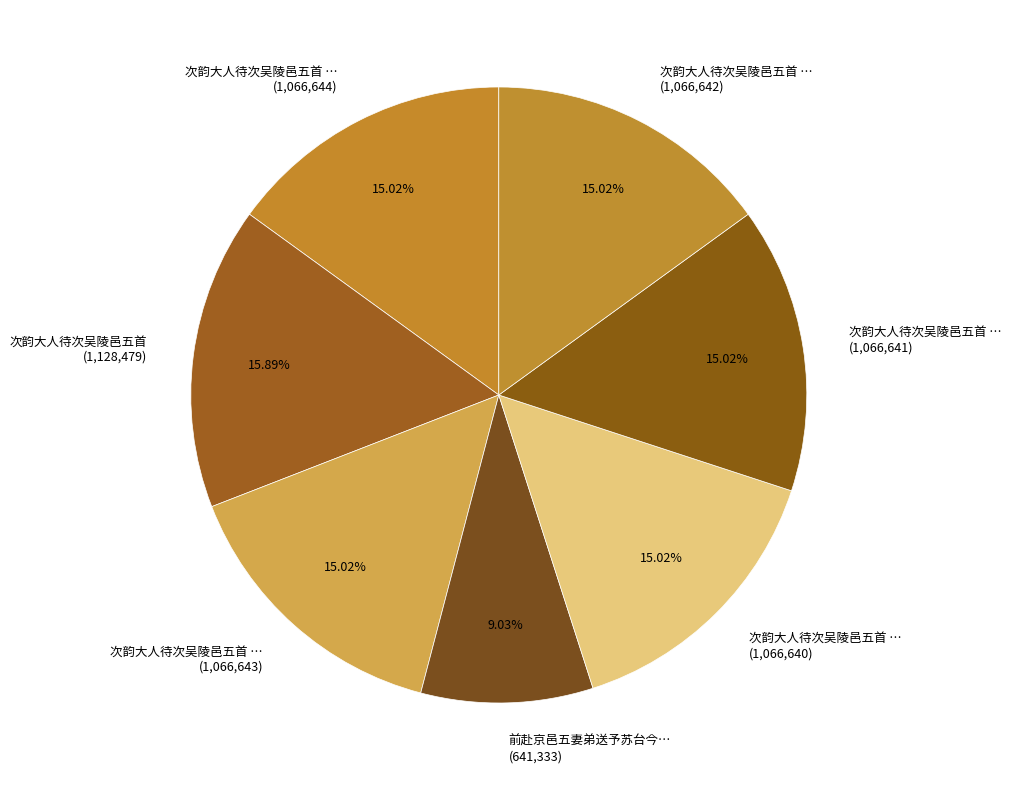

What is the ratio of the value at 次韵大人待次吴陵邑五首 … (1,066,644) to the value at 次韵大人待次吴陵邑五首 … (1,066,642)?

1.0